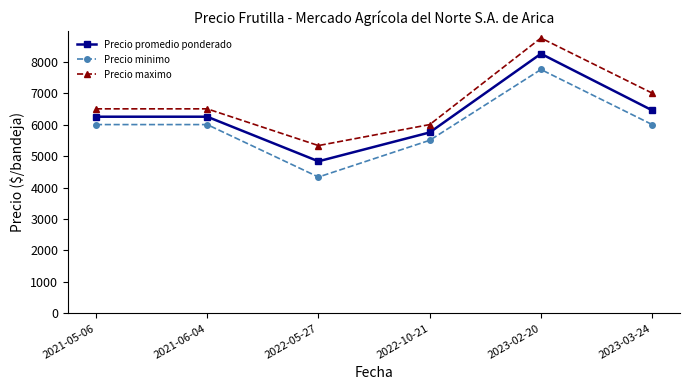

Which series changed the most between 2021-06-04 and 2022-05-27?

Precio minimo